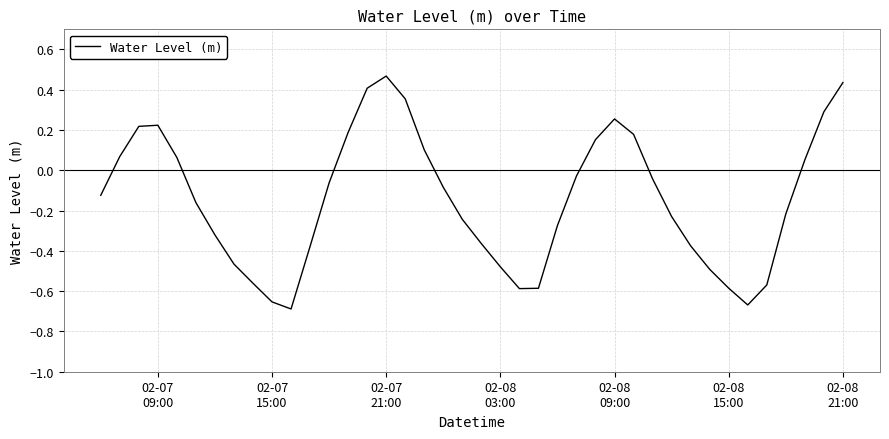

True or false: there are more than 1 points higher than both neighbors.

True